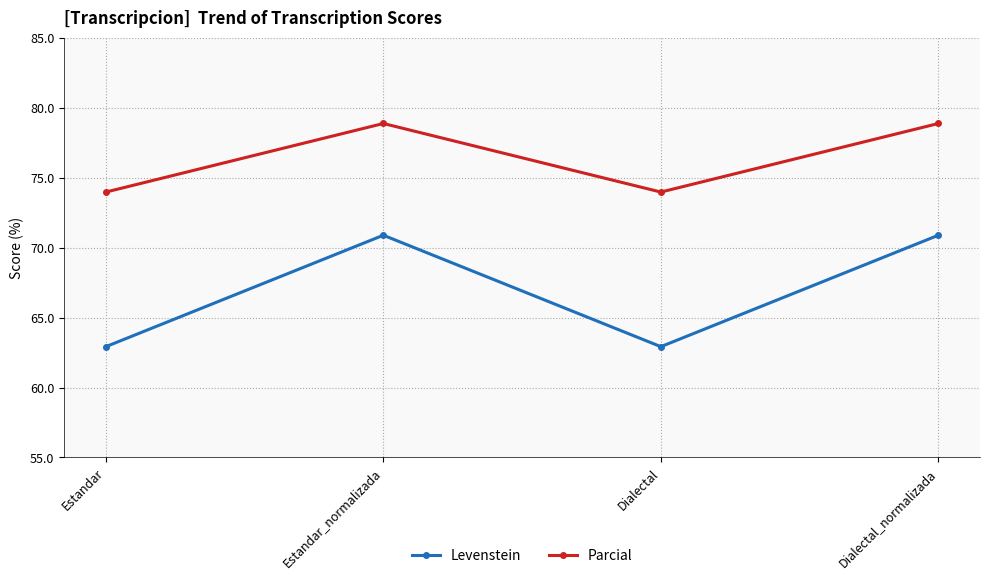

Where is the first local maximum for Parcial?

Estandar_normalizada